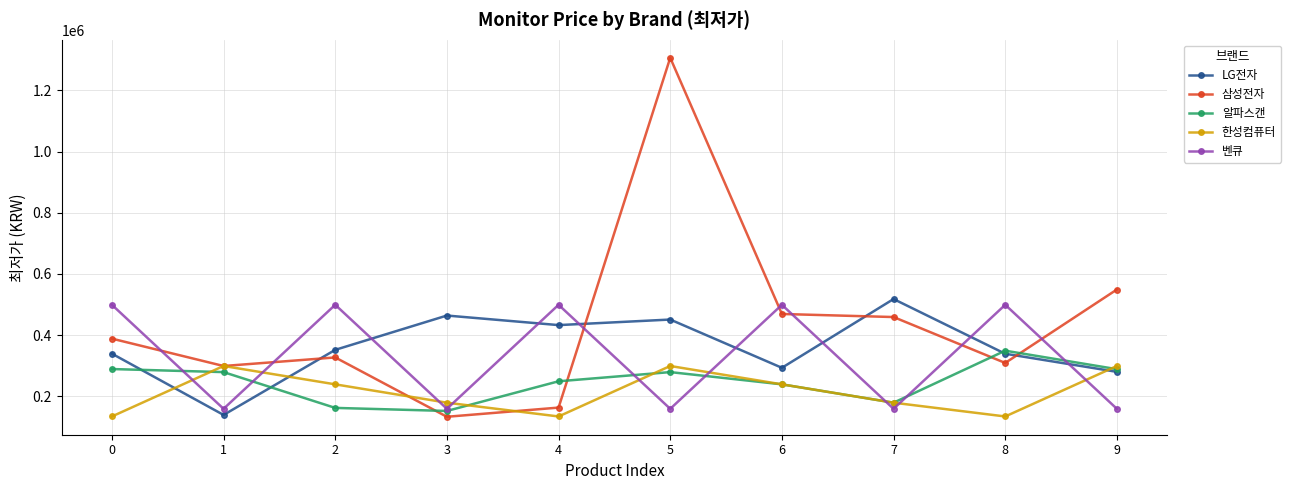

In 한성컴퓨터, how many points are lower than both neighbors (excluding endpoints)?

2